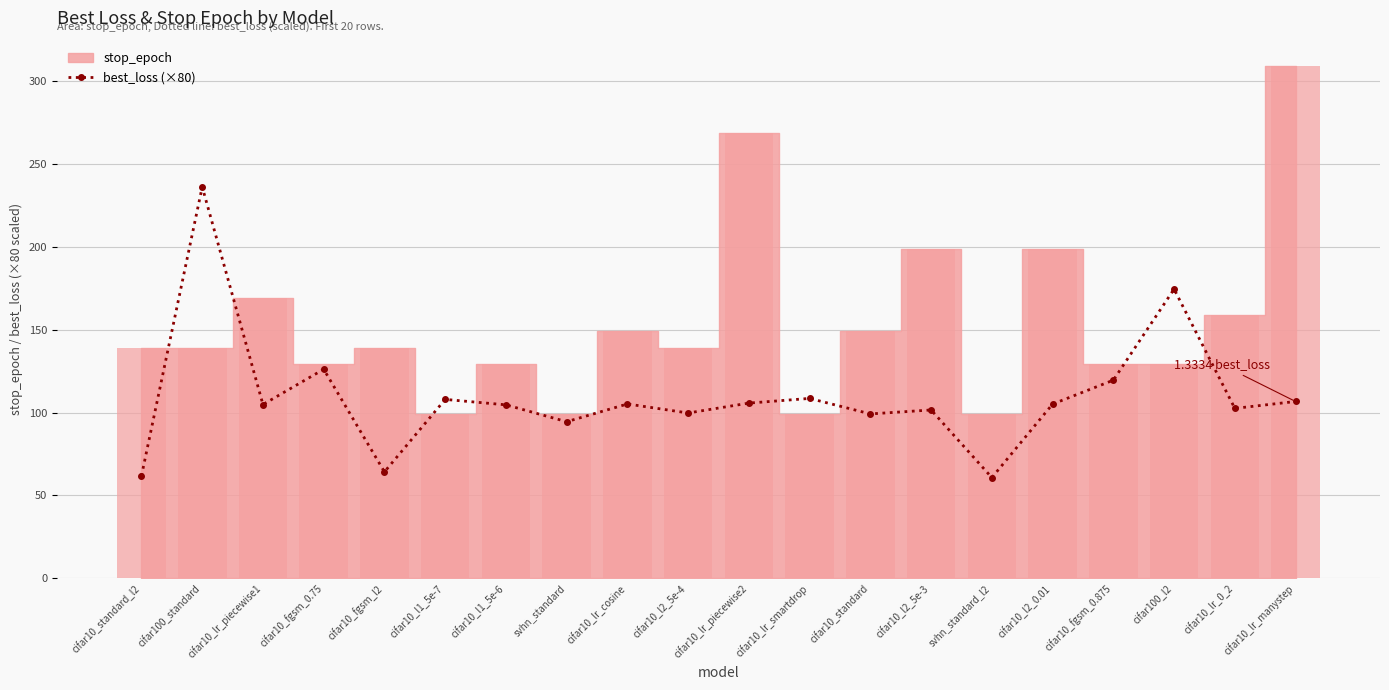

How many bars are there in total?

20